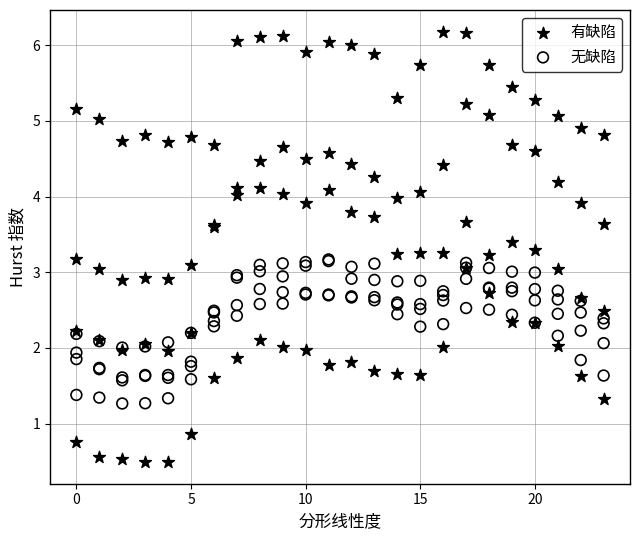

Which series contains the lowest Y value?

有缺陷